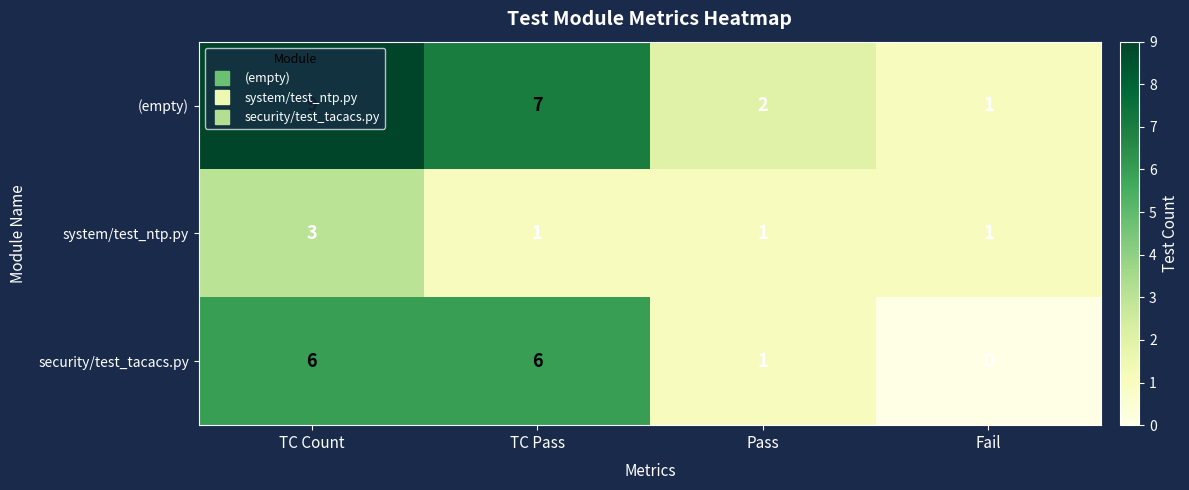

Which series has the largest range (max minus min)?

(empty)